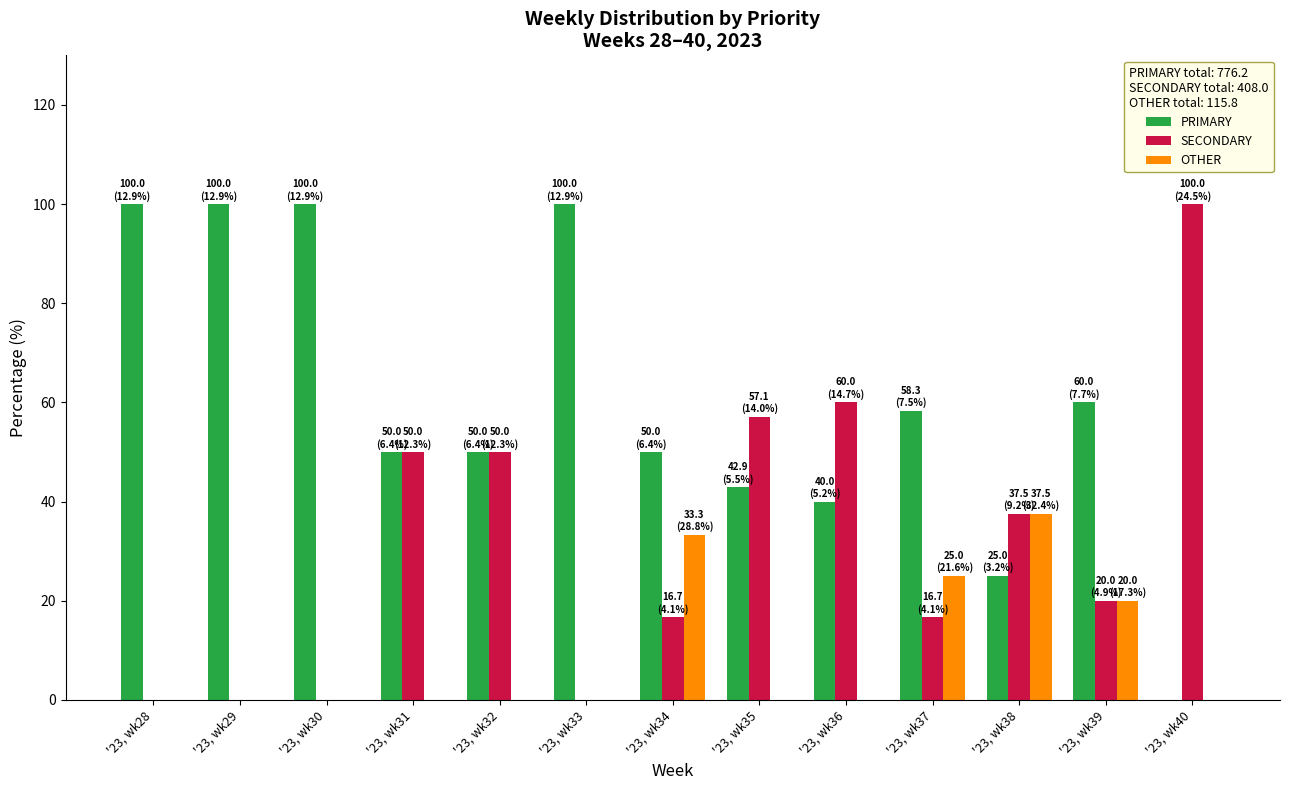

What is the maximum value for PRIMARY?

100.0